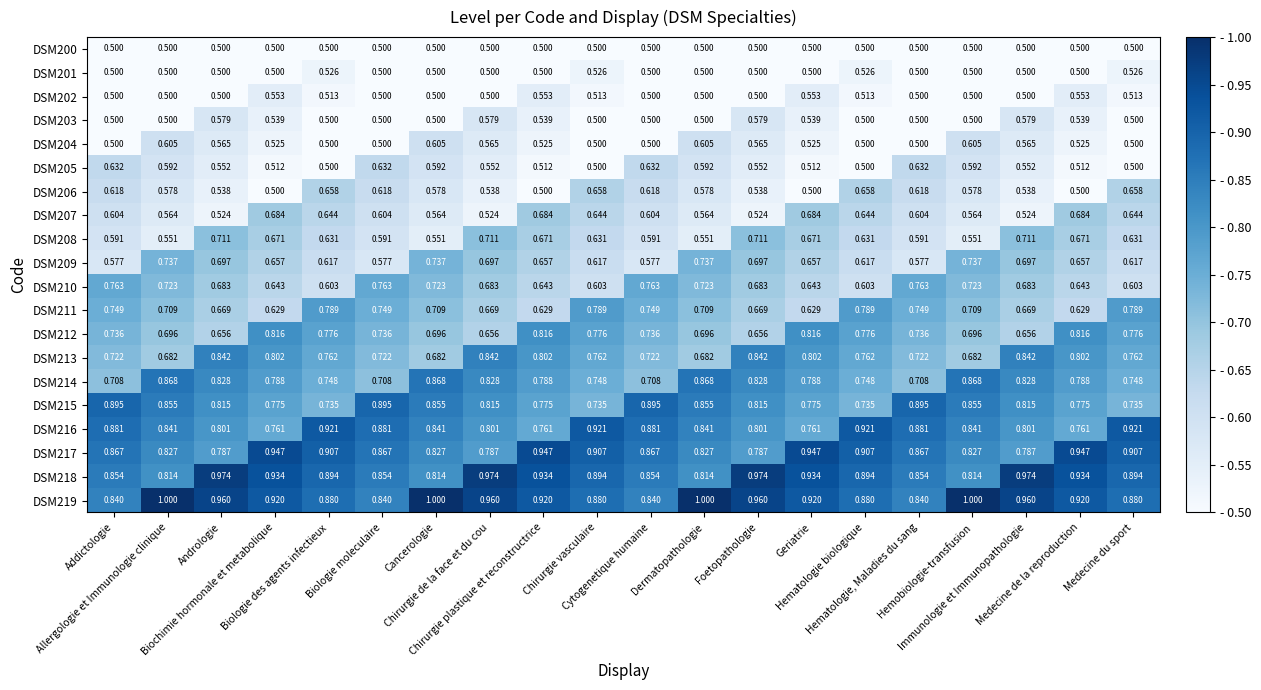

Reading left to right, list all the values displayed in this chart.

DSM200: Addictologie=0.5	Allergologie et Immunologie clinique=0.5	Andrologie=0.5	Biochimie hormonale et metabolique=0.5	Biologie des agents infectieux=0.5	Biologie moleculaire=0.5	Cancerologie=0.5	Chirurgie de la face et du cou=0.5	Chirurgie plastique et reconstructrice=0.5	Chirurgie vasculaire=0.5	Cytogenetique humaine=0.5	Dermatopathologie=0.5	Foetopathologie=0.5	Geriatrie=0.5	Hematologie biologique=0.5	Hematologie, Maladies du sang=0.5	Hemobiologie-transfusion=0.5	Immunologie et Immunopathologie=0.5	Medecine de la reproduction=0.5	Medecine du sport=0.5
DSM201: Addictologie=0.5	Allergologie et Immunologie clinique=0.5	Andrologie=0.5	Biochimie hormonale et metabolique=0.5	Biologie des agents infectieux=0.5	Biologie moleculaire=0.5	Cancerologie=0.5	Chirurgie de la face et du cou=0.5	Chirurgie plastique et reconstructrice=0.5	Chirurgie vasculaire=0.5	Cytogenetique humaine=0.5	Dermatopathologie=0.5	Foetopathologie=0.5	Geriatrie=0.5	Hematologie biologique=0.5	Hematologie, Maladies du sang=0.5	Hemobiologie-transfusion=0.5	Immunologie et Immunopathologie=0.5	Medecine de la reproduction=0.5	Medecine du sport=0.5
DSM202: Addictologie=0.5	Allergologie et Immunologie clinique=0.5	Andrologie=0.5	Biochimie hormonale et metabolique=0.6	Biologie des agents infectieux=0.5	Biologie moleculaire=0.5	Cancerologie=0.5	Chirurgie de la face et du cou=0.5	Chirurgie plastique et reconstructrice=0.6	Chirurgie vasculaire=0.5	Cytogenetique humaine=0.5	Dermatopathologie=0.5	Foetopathologie=0.5	Geriatrie=0.6	Hematologie biologique=0.5	Hematologie, Maladies du sang=0.5	Hemobiologie-transfusion=0.5	Immunologie et Immunopathologie=0.5	Medecine de la reproduction=0.6	Medecine du sport=0.5
DSM203: Addictologie=0.5	Allergologie et Immunologie clinique=0.5	Andrologie=0.6	Biochimie hormonale et metabolique=0.5	Biologie des agents infectieux=0.5	Biologie moleculaire=0.5	Cancerologie=0.5	Chirurgie de la face et du cou=0.6	Chirurgie plastique et reconstructrice=0.5	Chirurgie vasculaire=0.5	Cytogenetique humaine=0.5	Dermatopathologie=0.5	Foetopathologie=0.6	Geriatrie=0.5	Hematologie biologique=0.5	Hematologie, Maladies du sang=0.5	Hemobiologie-transfusion=0.5	Immunologie et Immunopathologie=0.6	Medecine de la reproduction=0.5	Medecine du sport=0.5
DSM204: Addictologie=0.5	Allergologie et Immunologie clinique=0.6	Andrologie=0.6	Biochimie hormonale et metabolique=0.5	Biologie des agents infectieux=0.5	Biologie moleculaire=0.5	Cancerologie=0.6	Chirurgie de la face et du cou=0.6	Chirurgie plastique et reconstructrice=0.5	Chirurgie vasculaire=0.5	Cytogenetique humaine=0.5	Dermatopathologie=0.6	Foetopathologie=0.6	Geriatrie=0.5	Hematologie biologique=0.5	Hematologie, Maladies du sang=0.5	Hemobiologie-transfusion=0.6	Immunologie et Immunopathologie=0.6	Medecine de la reproduction=0.5	Medecine du sport=0.5
DSM205: Addictologie=0.6	Allergologie et Immunologie clinique=0.6	Andrologie=0.6	Biochimie hormonale et metabolique=0.5	Biologie des agents infectieux=0.5	Biologie moleculaire=0.6	Cancerologie=0.6	Chirurgie de la face et du cou=0.6	Chirurgie plastique et reconstructrice=0.5	Chirurgie vasculaire=0.5	Cytogenetique humaine=0.6	Dermatopathologie=0.6	Foetopathologie=0.6	Geriatrie=0.5	Hematologie biologique=0.5	Hematologie, Maladies du sang=0.6	Hemobiologie-transfusion=0.6	Immunologie et Immunopathologie=0.6	Medecine de la reproduction=0.5	Medecine du sport=0.5
DSM206: Addictologie=0.6	Allergologie et Immunologie clinique=0.6	Andrologie=0.5	Biochimie hormonale et metabolique=0.5	Biologie des agents infectieux=0.7	Biologie moleculaire=0.6	Cancerologie=0.6	Chirurgie de la face et du cou=0.5	Chirurgie plastique et reconstructrice=0.5	Chirurgie vasculaire=0.7	Cytogenetique humaine=0.6	Dermatopathologie=0.6	Foetopathologie=0.5	Geriatrie=0.5	Hematologie biologique=0.7	Hematologie, Maladies du sang=0.6	Hemobiologie-transfusion=0.6	Immunologie et Immunopathologie=0.5	Medecine de la reproduction=0.5	Medecine du sport=0.7
DSM207: Addictologie=0.6	Allergologie et Immunologie clinique=0.6	Andrologie=0.5	Biochimie hormonale et metabolique=0.7	Biologie des agents infectieux=0.6	Biologie moleculaire=0.6	Cancerologie=0.6	Chirurgie de la face et du cou=0.5	Chirurgie plastique et reconstructrice=0.7	Chirurgie vasculaire=0.6	Cytogenetique humaine=0.6	Dermatopathologie=0.6	Foetopathologie=0.5	Geriatrie=0.7	Hematologie biologique=0.6	Hematologie, Maladies du sang=0.6	Hemobiologie-transfusion=0.6	Immunologie et Immunopathologie=0.5	Medecine de la reproduction=0.7	Medecine du sport=0.6
DSM208: Addictologie=0.6	Allergologie et Immunologie clinique=0.6	Andrologie=0.7	Biochimie hormonale et metabolique=0.7	Biologie des agents infectieux=0.6	Biologie moleculaire=0.6	Cancerologie=0.6	Chirurgie de la face et du cou=0.7	Chirurgie plastique et reconstructrice=0.7	Chirurgie vasculaire=0.6	Cytogenetique humaine=0.6	Dermatopathologie=0.6	Foetopathologie=0.7	Geriatrie=0.7	Hematologie biologique=0.6	Hematologie, Maladies du sang=0.6	Hemobiologie-transfusion=0.6	Immunologie et Immunopathologie=0.7	Medecine de la reproduction=0.7	Medecine du sport=0.6
DSM209: Addictologie=0.6	Allergologie et Immunologie clinique=0.7	Andrologie=0.7	Biochimie hormonale et metabolique=0.7	Biologie des agents infectieux=0.6	Biologie moleculaire=0.6	Cancerologie=0.7	Chirurgie de la face et du cou=0.7	Chirurgie plastique et reconstructrice=0.7	Chirurgie vasculaire=0.6	Cytogenetique humaine=0.6	Dermatopathologie=0.7	Foetopathologie=0.7	Geriatrie=0.7	Hematologie biologique=0.6	Hematologie, Maladies du sang=0.6	Hemobiologie-transfusion=0.7	Immunologie et Immunopathologie=0.7	Medecine de la reproduction=0.7	Medecine du sport=0.6
DSM210: Addictologie=0.8	Allergologie et Immunologie clinique=0.7	Andrologie=0.7	Biochimie hormonale et metabolique=0.6	Biologie des agents infectieux=0.6	Biologie moleculaire=0.8	Cancerologie=0.7	Chirurgie de la face et du cou=0.7	Chirurgie plastique et reconstructrice=0.6	Chirurgie vasculaire=0.6	Cytogenetique humaine=0.8	Dermatopathologie=0.7	Foetopathologie=0.7	Geriatrie=0.6	Hematologie biologique=0.6	Hematologie, Maladies du sang=0.8	Hemobiologie-transfusion=0.7	Immunologie et Immunopathologie=0.7	Medecine de la reproduction=0.6	Medecine du sport=0.6
DSM211: Addictologie=0.7	Allergologie et Immunologie clinique=0.7	Andrologie=0.7	Biochimie hormonale et metabolique=0.6	Biologie des agents infectieux=0.8	Biologie moleculaire=0.7	Cancerologie=0.7	Chirurgie de la face et du cou=0.7	Chirurgie plastique et reconstructrice=0.6	Chirurgie vasculaire=0.8	Cytogenetique humaine=0.7	Dermatopathologie=0.7	Foetopathologie=0.7	Geriatrie=0.6	Hematologie biologique=0.8	Hematologie, Maladies du sang=0.7	Hemobiologie-transfusion=0.7	Immunologie et Immunopathologie=0.7	Medecine de la reproduction=0.6	Medecine du sport=0.8
DSM212: Addictologie=0.7	Allergologie et Immunologie clinique=0.7	Andrologie=0.7	Biochimie hormonale et metabolique=0.8	Biologie des agents infectieux=0.8	Biologie moleculaire=0.7	Cancerologie=0.7	Chirurgie de la face et du cou=0.7	Chirurgie plastique et reconstructrice=0.8	Chirurgie vasculaire=0.8	Cytogenetique humaine=0.7	Dermatopathologie=0.7	Foetopathologie=0.7	Geriatrie=0.8	Hematologie biologique=0.8	Hematologie, Maladies du sang=0.7	Hemobiologie-transfusion=0.7	Immunologie et Immunopathologie=0.7	Medecine de la reproduction=0.8	Medecine du sport=0.8
DSM213: Addictologie=0.7	Allergologie et Immunologie clinique=0.7	Andrologie=0.8	Biochimie hormonale et metabolique=0.8	Biologie des agents infectieux=0.8	Biologie moleculaire=0.7	Cancerologie=0.7	Chirurgie de la face et du cou=0.8	Chirurgie plastique et reconstructrice=0.8	Chirurgie vasculaire=0.8	Cytogenetique humaine=0.7	Dermatopathologie=0.7	Foetopathologie=0.8	Geriatrie=0.8	Hematologie biologique=0.8	Hematologie, Maladies du sang=0.7	Hemobiologie-transfusion=0.7	Immunologie et Immunopathologie=0.8	Medecine de la reproduction=0.8	Medecine du sport=0.8
DSM214: Addictologie=0.7	Allergologie et Immunologie clinique=0.9	Andrologie=0.8	Biochimie hormonale et metabolique=0.8	Biologie des agents infectieux=0.7	Biologie moleculaire=0.7	Cancerologie=0.9	Chirurgie de la face et du cou=0.8	Chirurgie plastique et reconstructrice=0.8	Chirurgie vasculaire=0.7	Cytogenetique humaine=0.7	Dermatopathologie=0.9	Foetopathologie=0.8	Geriatrie=0.8	Hematologie biologique=0.7	Hematologie, Maladies du sang=0.7	Hemobiologie-transfusion=0.9	Immunologie et Immunopathologie=0.8	Medecine de la reproduction=0.8	Medecine du sport=0.7
DSM215: Addictologie=0.9	Allergologie et Immunologie clinique=0.9	Andrologie=0.8	Biochimie hormonale et metabolique=0.8	Biologie des agents infectieux=0.7	Biologie moleculaire=0.9	Cancerologie=0.9	Chirurgie de la face et du cou=0.8	Chirurgie plastique et reconstructrice=0.8	Chirurgie vasculaire=0.7	Cytogenetique humaine=0.9	Dermatopathologie=0.9	Foetopathologie=0.8	Geriatrie=0.8	Hematologie biologique=0.7	Hematologie, Maladies du sang=0.9	Hemobiologie-transfusion=0.9	Immunologie et Immunopathologie=0.8	Medecine de la reproduction=0.8	Medecine du sport=0.7
DSM216: Addictologie=0.9	Allergologie et Immunologie clinique=0.8	Andrologie=0.8	Biochimie hormonale et metabolique=0.8	Biologie des agents infectieux=0.9	Biologie moleculaire=0.9	Cancerologie=0.8	Chirurgie de la face et du cou=0.8	Chirurgie plastique et reconstructrice=0.8	Chirurgie vasculaire=0.9	Cytogenetique humaine=0.9	Dermatopathologie=0.8	Foetopathologie=0.8	Geriatrie=0.8	Hematologie biologique=0.9	Hematologie, Maladies du sang=0.9	Hemobiologie-transfusion=0.8	Immunologie et Immunopathologie=0.8	Medecine de la reproduction=0.8	Medecine du sport=0.9
DSM217: Addictologie=0.9	Allergologie et Immunologie clinique=0.8	Andrologie=0.8	Biochimie hormonale et metabolique=0.9	Biologie des agents infectieux=0.9	Biologie moleculaire=0.9	Cancerologie=0.8	Chirurgie de la face et du cou=0.8	Chirurgie plastique et reconstructrice=0.9	Chirurgie vasculaire=0.9	Cytogenetique humaine=0.9	Dermatopathologie=0.8	Foetopathologie=0.8	Geriatrie=0.9	Hematologie biologique=0.9	Hematologie, Maladies du sang=0.9	Hemobiologie-transfusion=0.8	Immunologie et Immunopathologie=0.8	Medecine de la reproduction=0.9	Medecine du sport=0.9
DSM218: Addictologie=0.9	Allergologie et Immunologie clinique=0.8	Andrologie=1.0	Biochimie hormonale et metabolique=0.9	Biologie des agents infectieux=0.9	Biologie moleculaire=0.9	Cancerologie=0.8	Chirurgie de la face et du cou=1.0	Chirurgie plastique et reconstructrice=0.9	Chirurgie vasculaire=0.9	Cytogenetique humaine=0.9	Dermatopathologie=0.8	Foetopathologie=1.0	Geriatrie=0.9	Hematologie biologique=0.9	Hematologie, Maladies du sang=0.9	Hemobiologie-transfusion=0.8	Immunologie et Immunopathologie=1.0	Medecine de la reproduction=0.9	Medecine du sport=0.9
DSM219: Addictologie=0.8	Allergologie et Immunologie clinique=1.0	Andrologie=1.0	Biochimie hormonale et metabolique=0.9	Biologie des agents infectieux=0.9	Biologie moleculaire=0.8	Cancerologie=1.0	Chirurgie de la face et du cou=1.0	Chirurgie plastique et reconstructrice=0.9	Chirurgie vasculaire=0.9	Cytogenetique humaine=0.8	Dermatopathologie=1.0	Foetopathologie=1.0	Geriatrie=0.9	Hematologie biologique=0.9	Hematologie, Maladies du sang=0.8	Hemobiologie-transfusion=1.0	Immunologie et Immunopathologie=1.0	Medecine de la reproduction=0.9	Medecine du sport=0.9